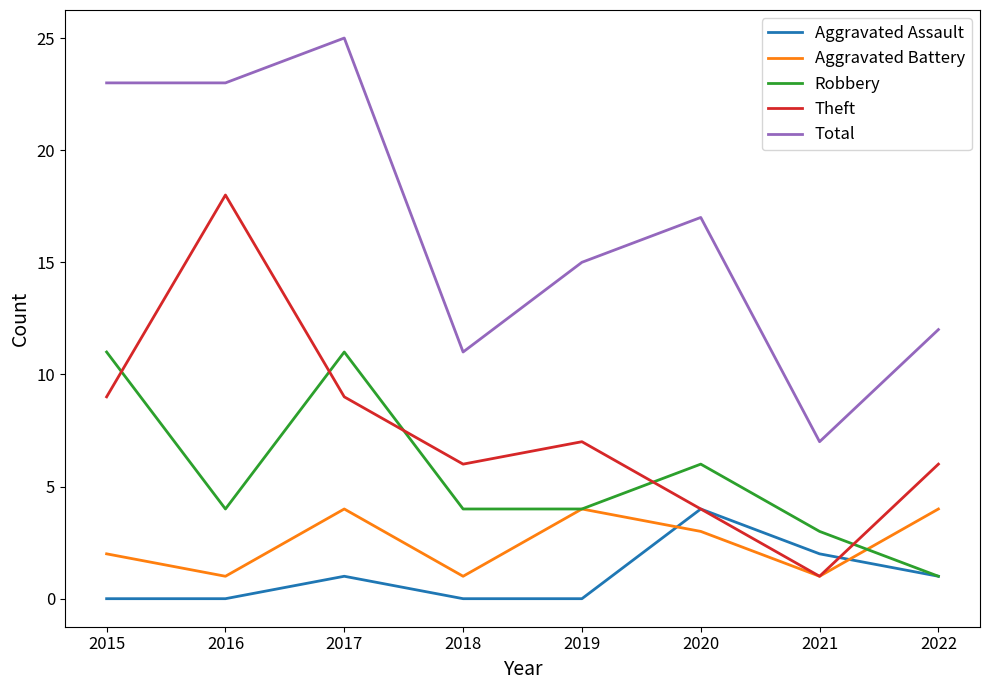

Where is Robbery nearest to the value 6?

2020